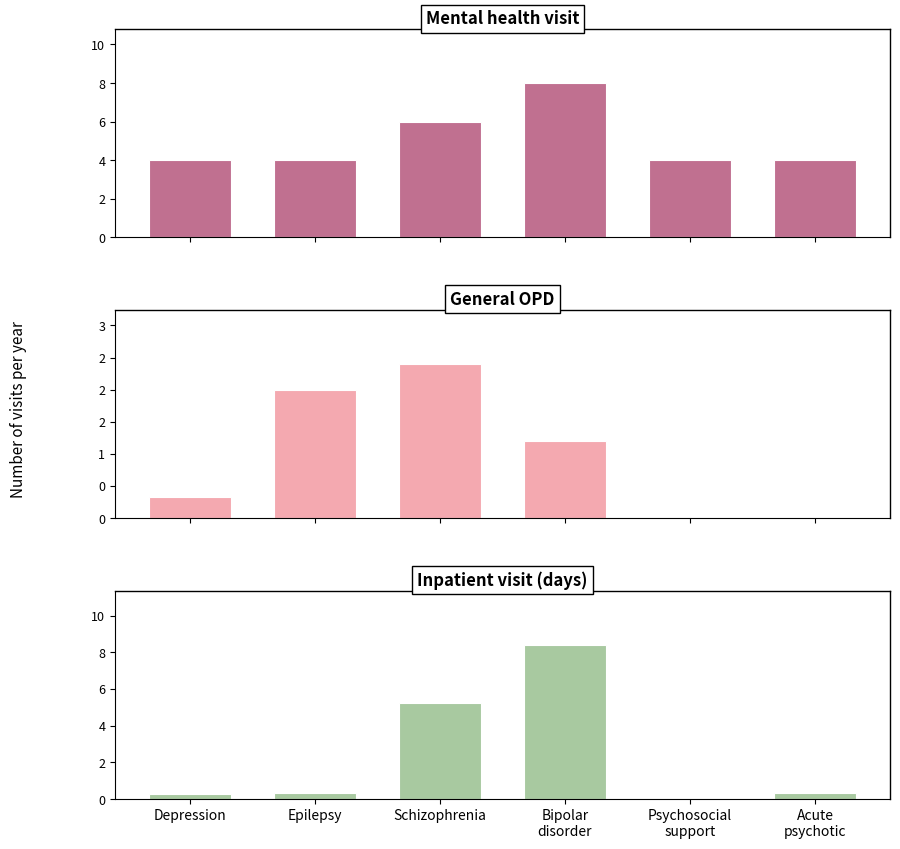

What is the spread (max minus min) of values at Bipolar
disorder?

7.2